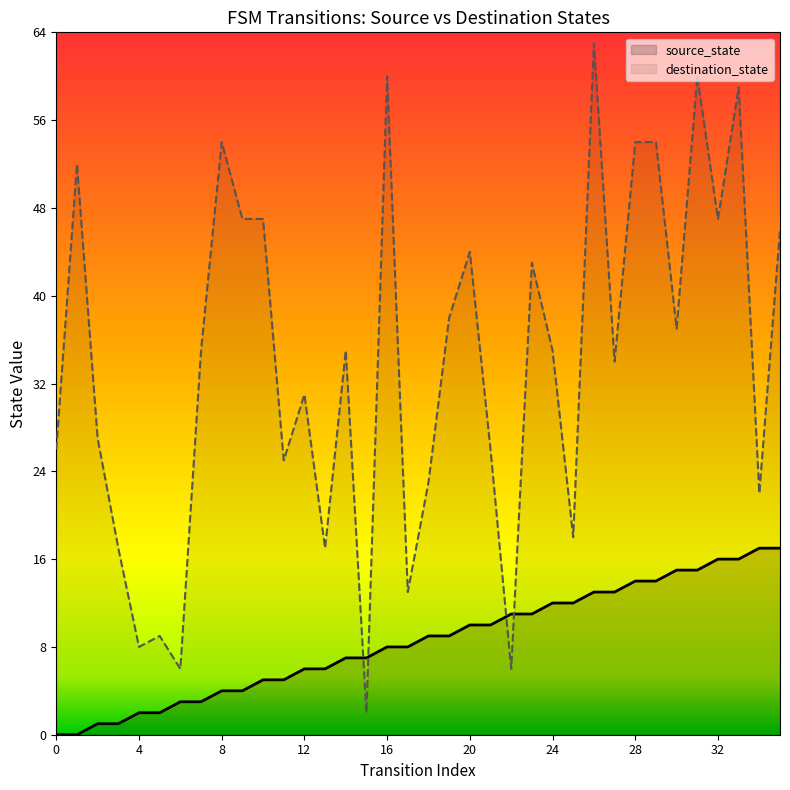

List the labels in order of source_state value, smallest first.

0, 1, 2, 3, 4, 5, 6, 7, 8, 9, 10, 11, 12, 13, 14, 15, 16, 17, 18, 19, 20, 21, 22, 23, 24, 25, 26, 27, 28, 29, 30, 31, 32, 33, 34, 35